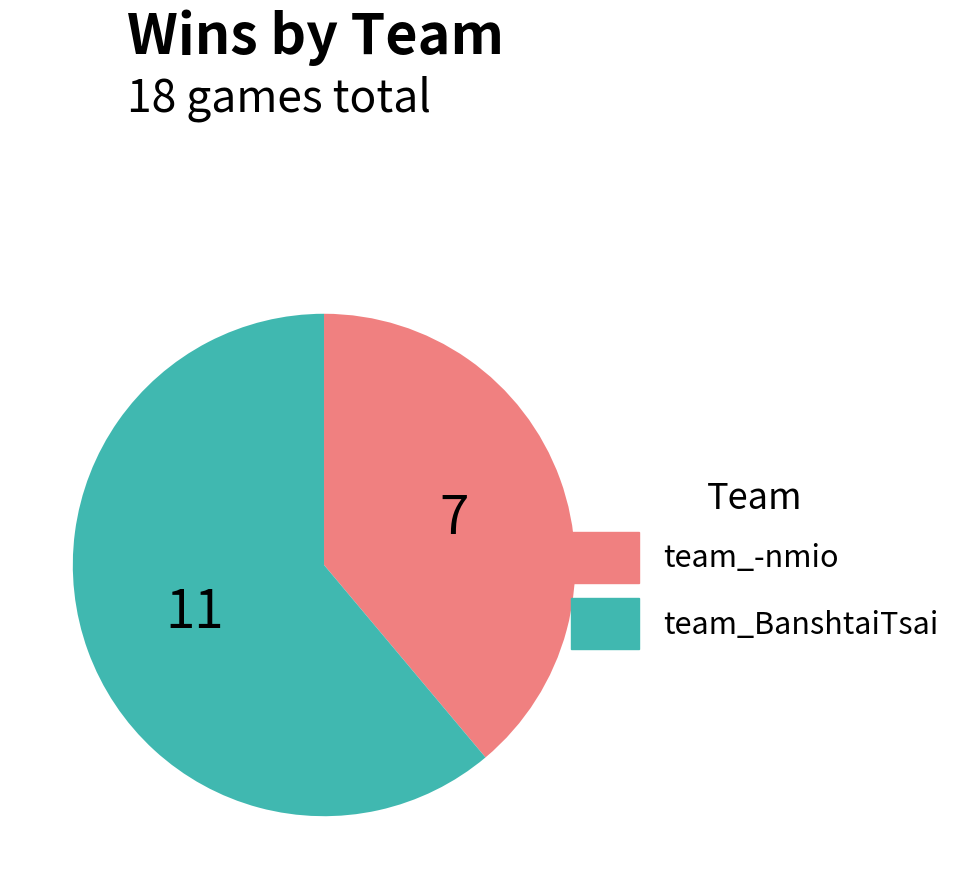

Is there any slice that represents more than half of the pie?

Yes